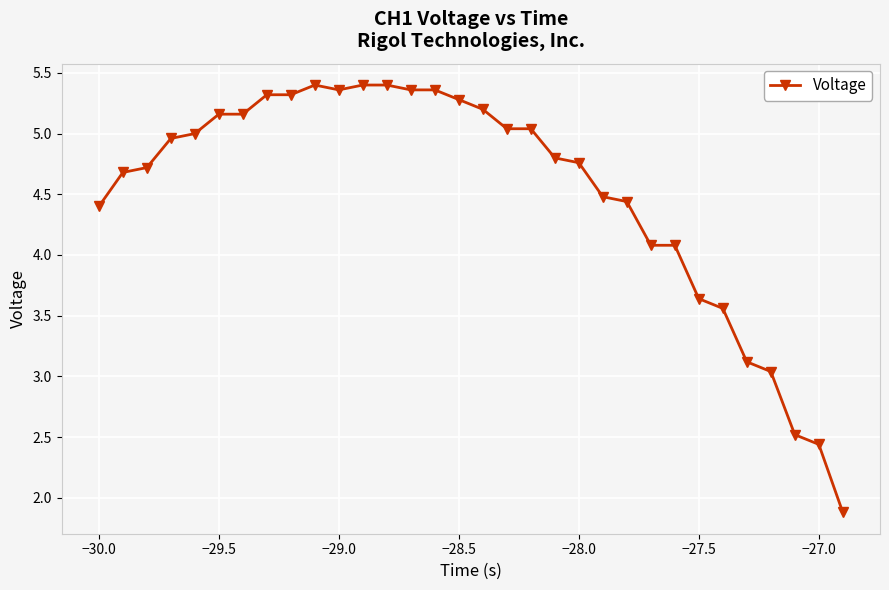

True or false: there are more than 0 points higher than both neighbors.

True